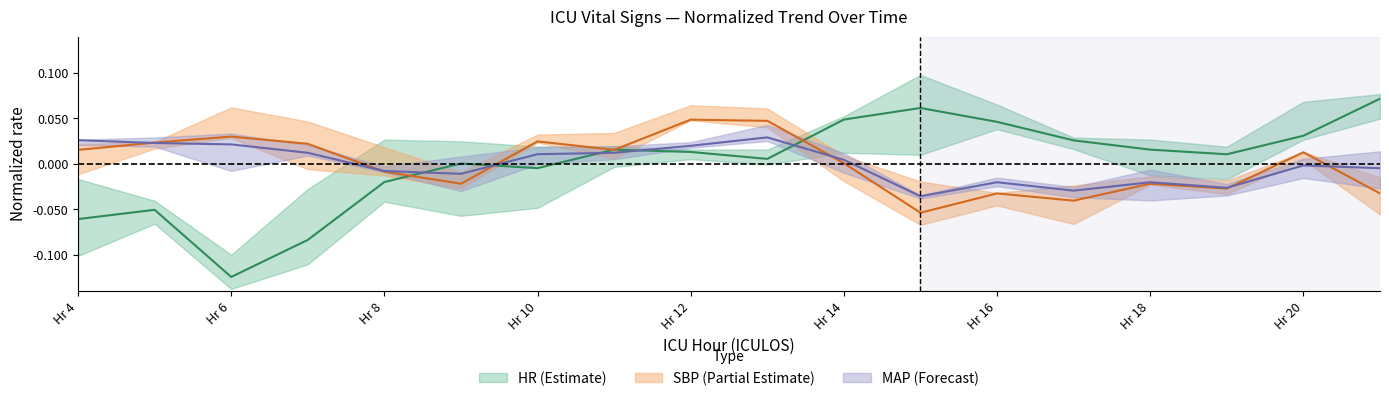

The value of MAP at Hr 8 is -0.0. True or false?

False